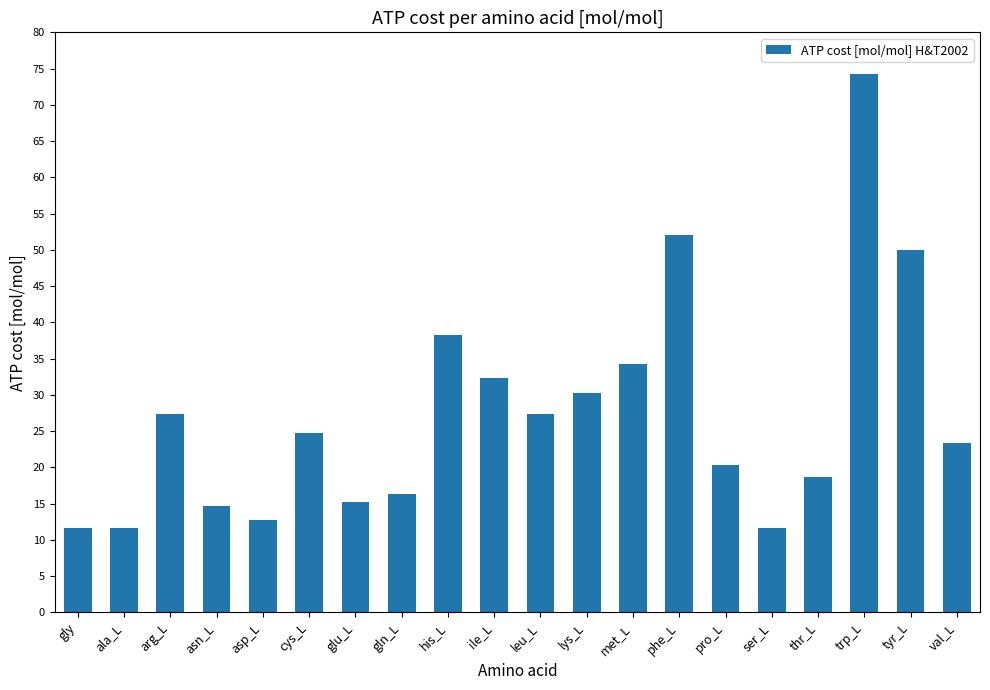

What is the sum of all values?

547.2